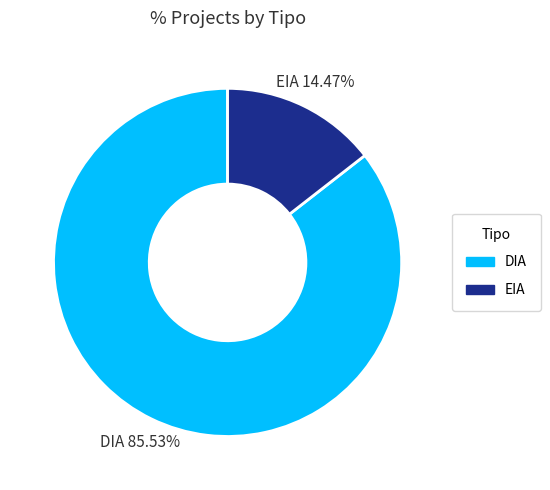

The EIA slice represents 14% of the pie. True or false?

True